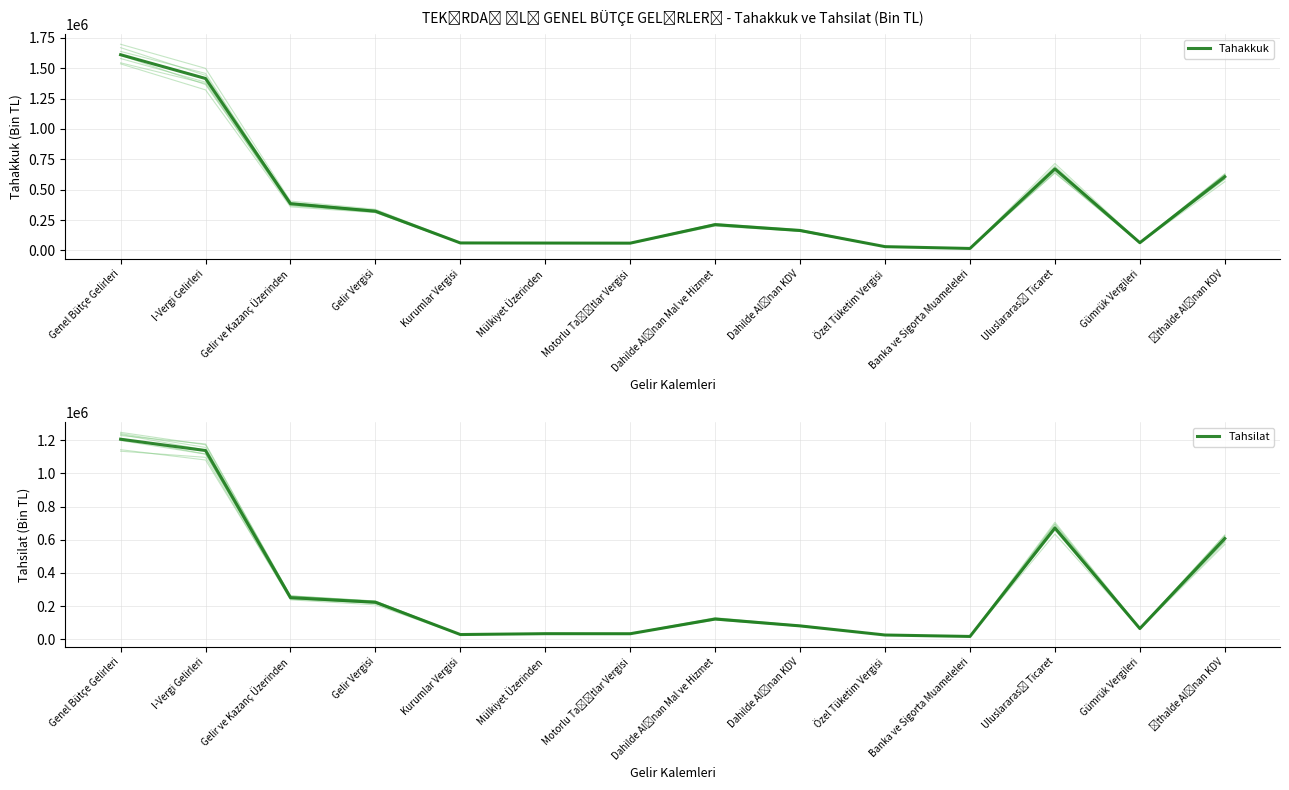

What are all the series names shown in the legend?

Tahakkuk, Tahsilat